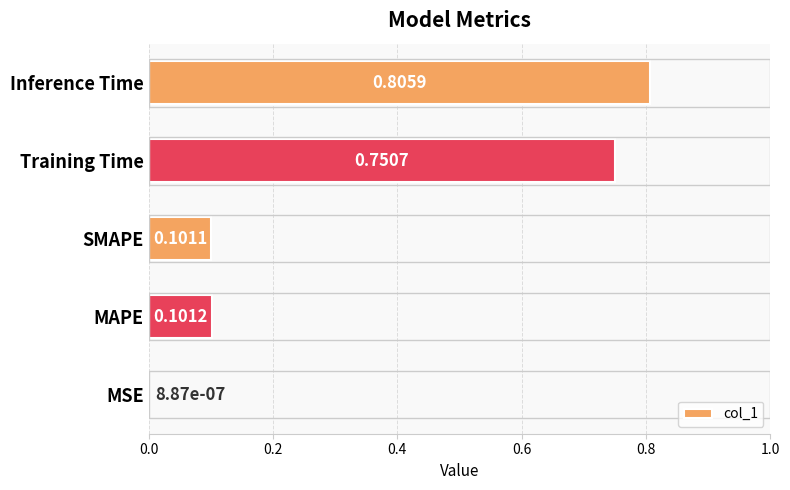

Which label corresponds to the largest value in the chart?

Inference Time